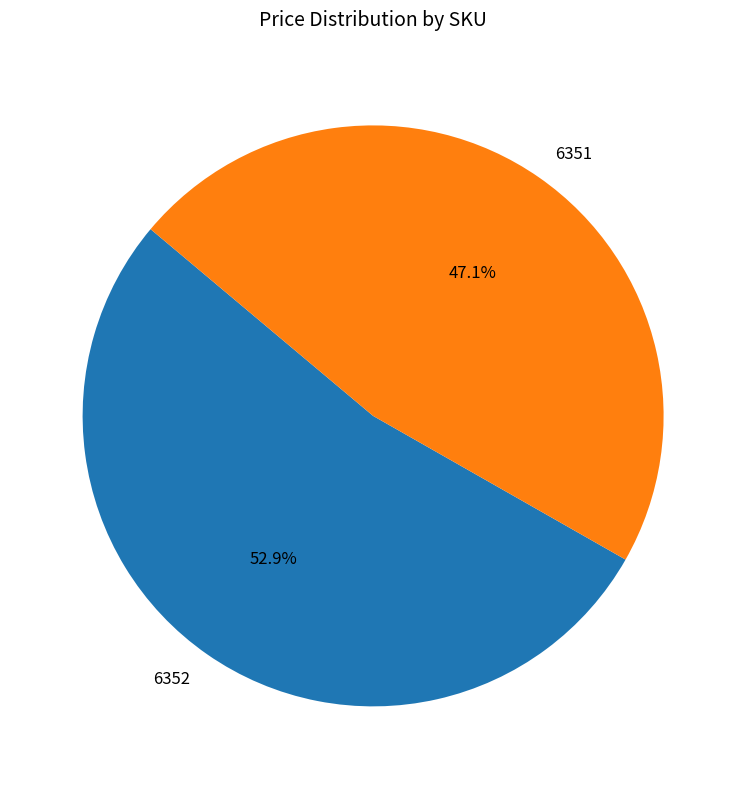

How many slices are in this pie chart?

2